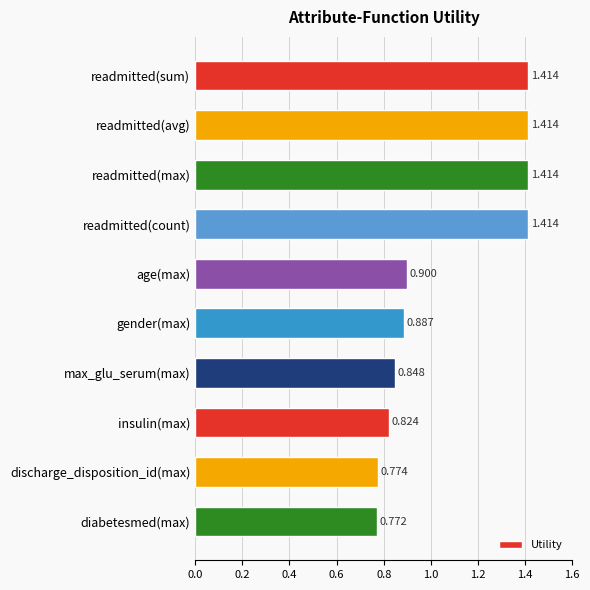

Which has a higher value, gender(max) or discharge_disposition_id(max)?

gender(max)